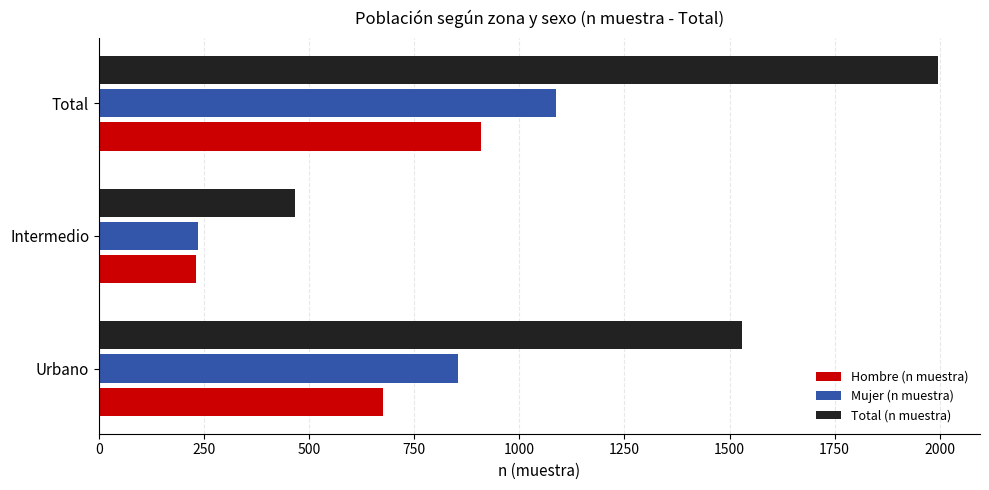

List the series in order of their peak value, highest first.

Total (n muestra), Mujer (n muestra), Hombre (n muestra)